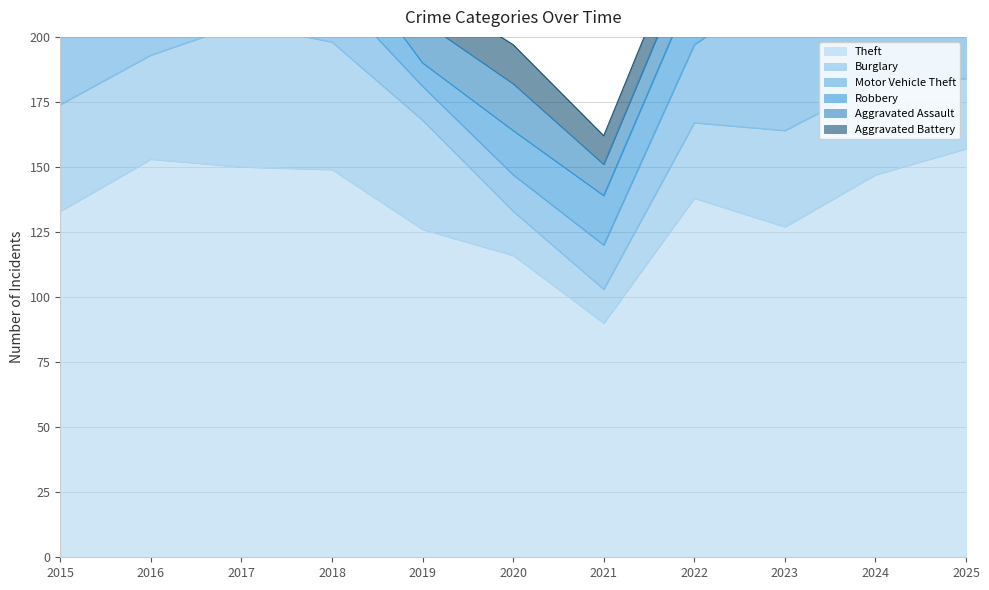

Where is Burglary nearest to the value 34?

2024